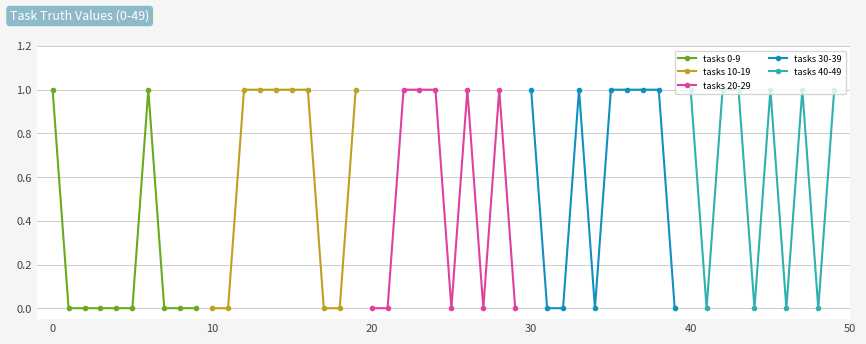

True or false: tasks 20-29 has more than 0 interior local peaks.

True